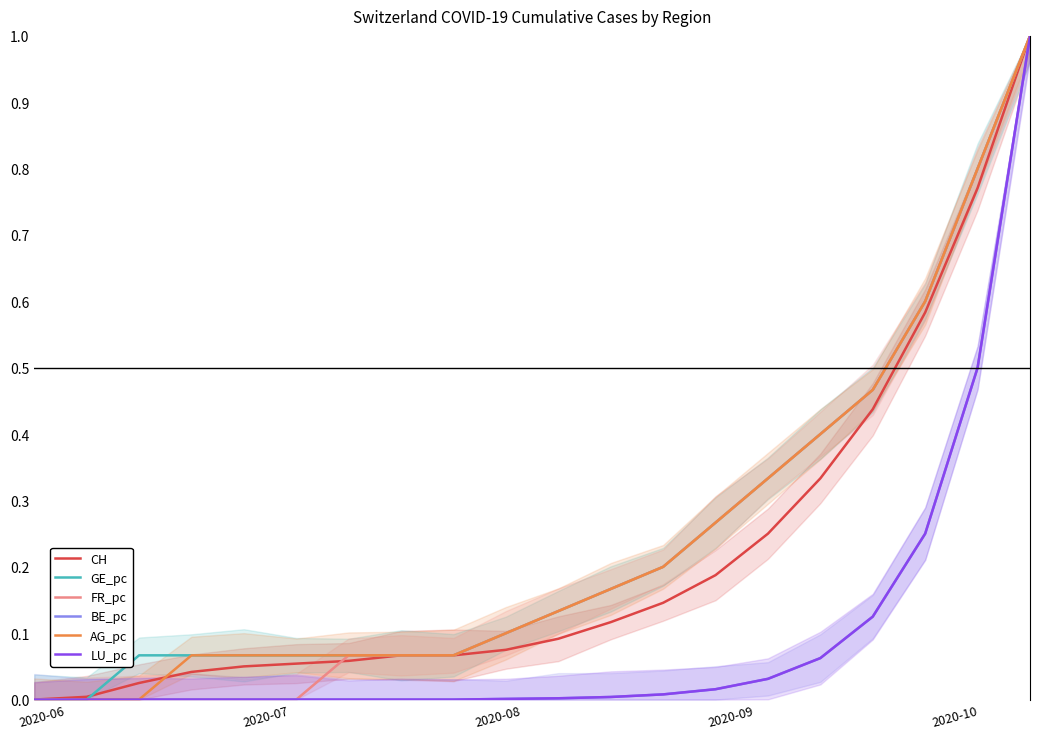

How many data points in LU_pc are above 0?

11